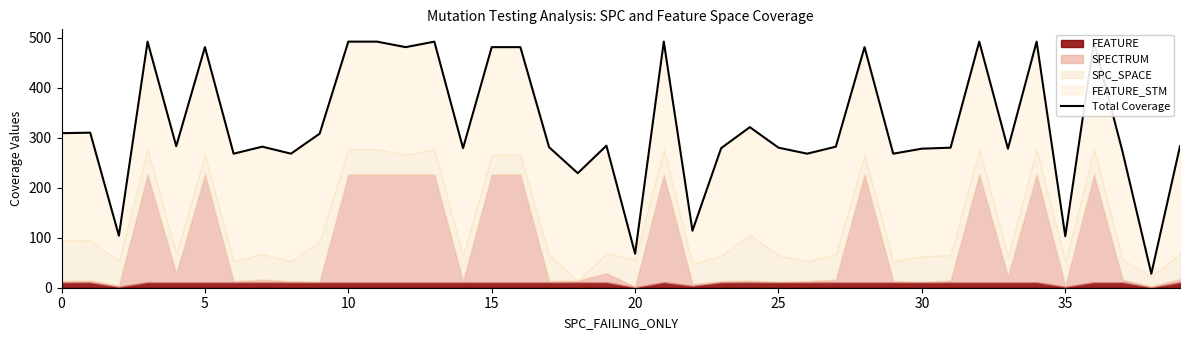

True or false: the data shows 462 at 14.

False